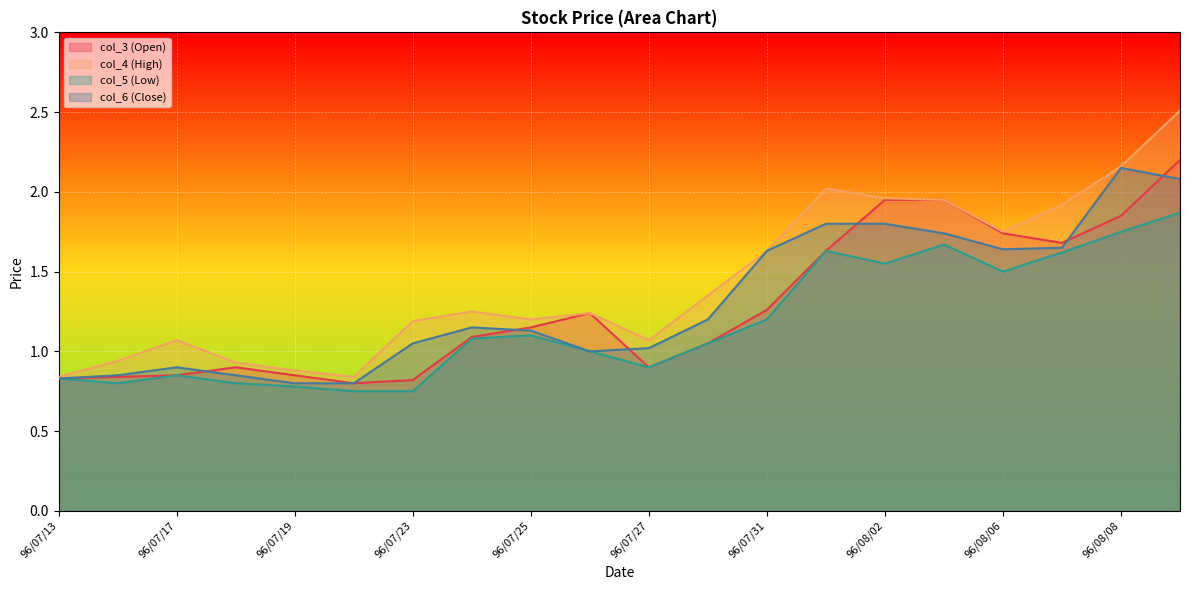

At which label does col_5 (Low) first exceed 1?

96/07/24